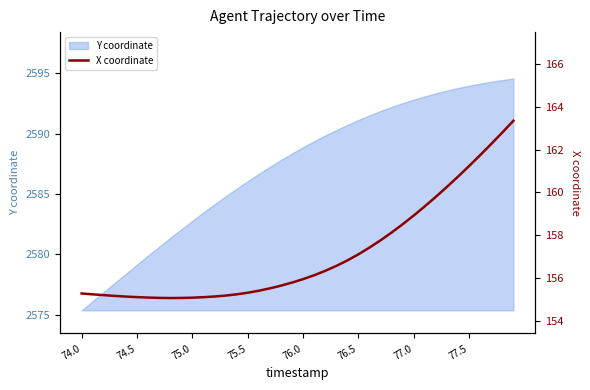

The Y coordinate series shows 2594.0 at 77.5. True or false?

True